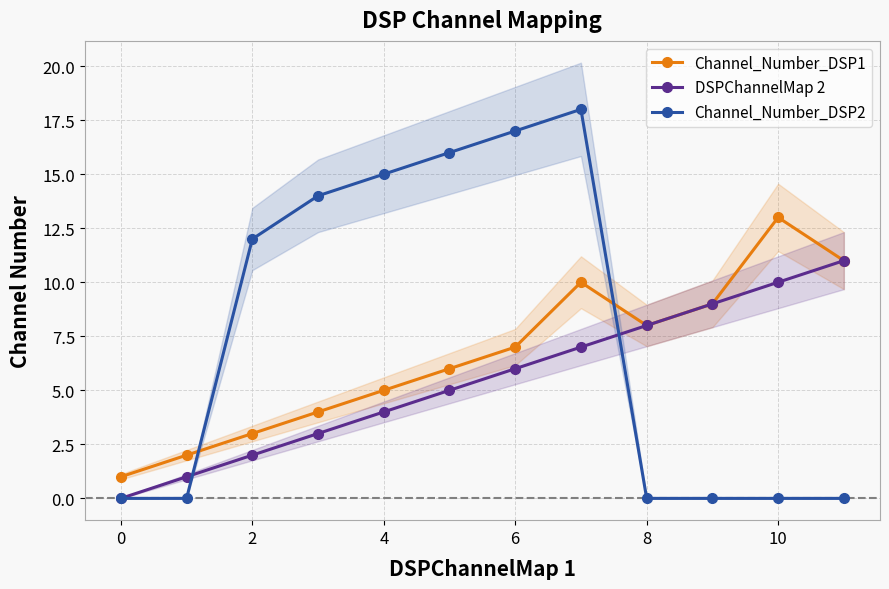

The value of Channel_Number_DSP1 at 0 is 1. True or false?

True